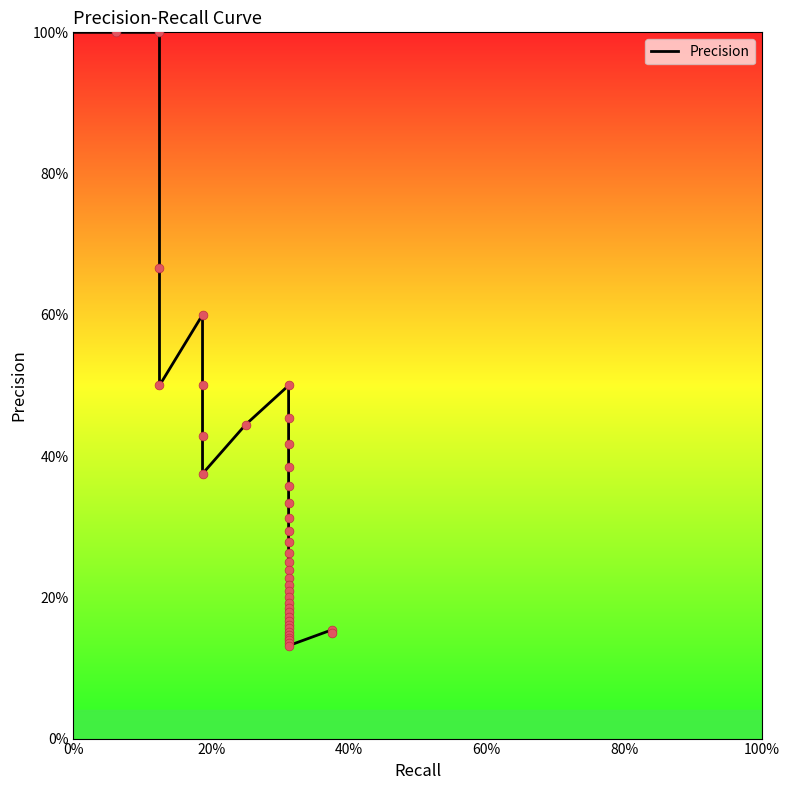

Between 0.3125 and 0.3125, which is larger?

0.3125